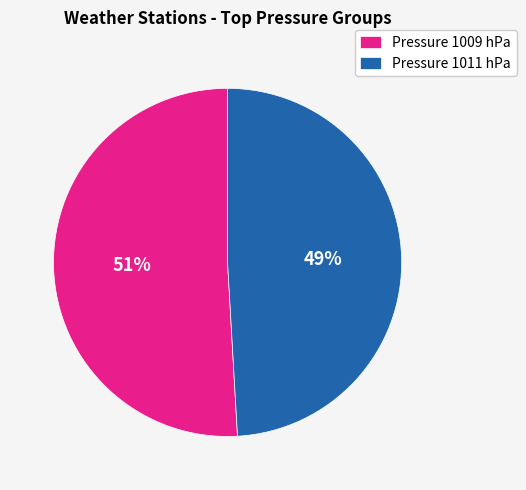

Between Pressure 1011 hPa and Pressure 1009 hPa, which is larger?

Pressure 1009 hPa